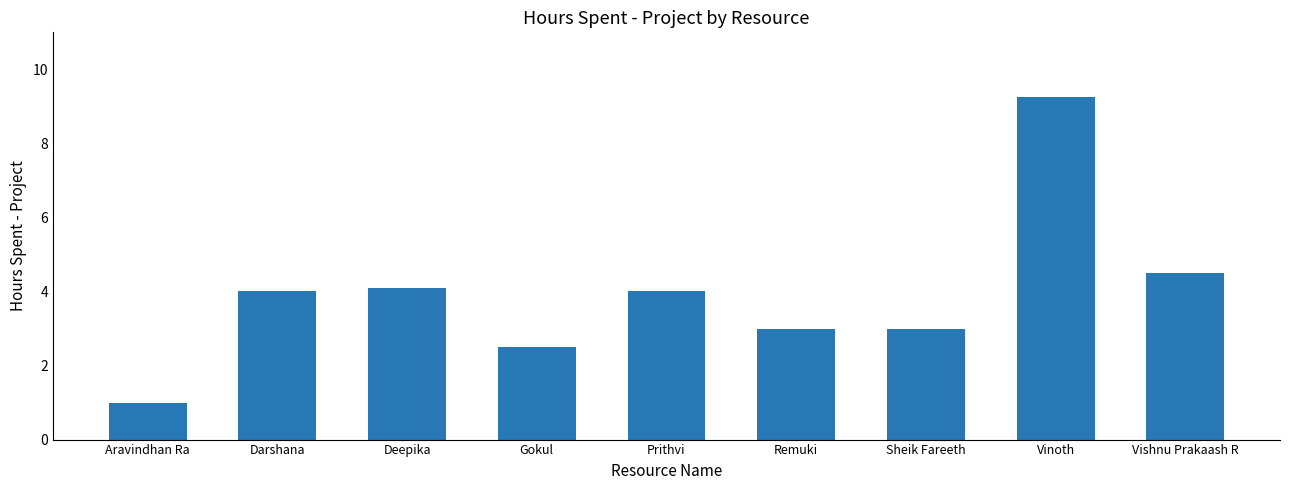

What is the difference between the second highest and second lowest values?

2.0